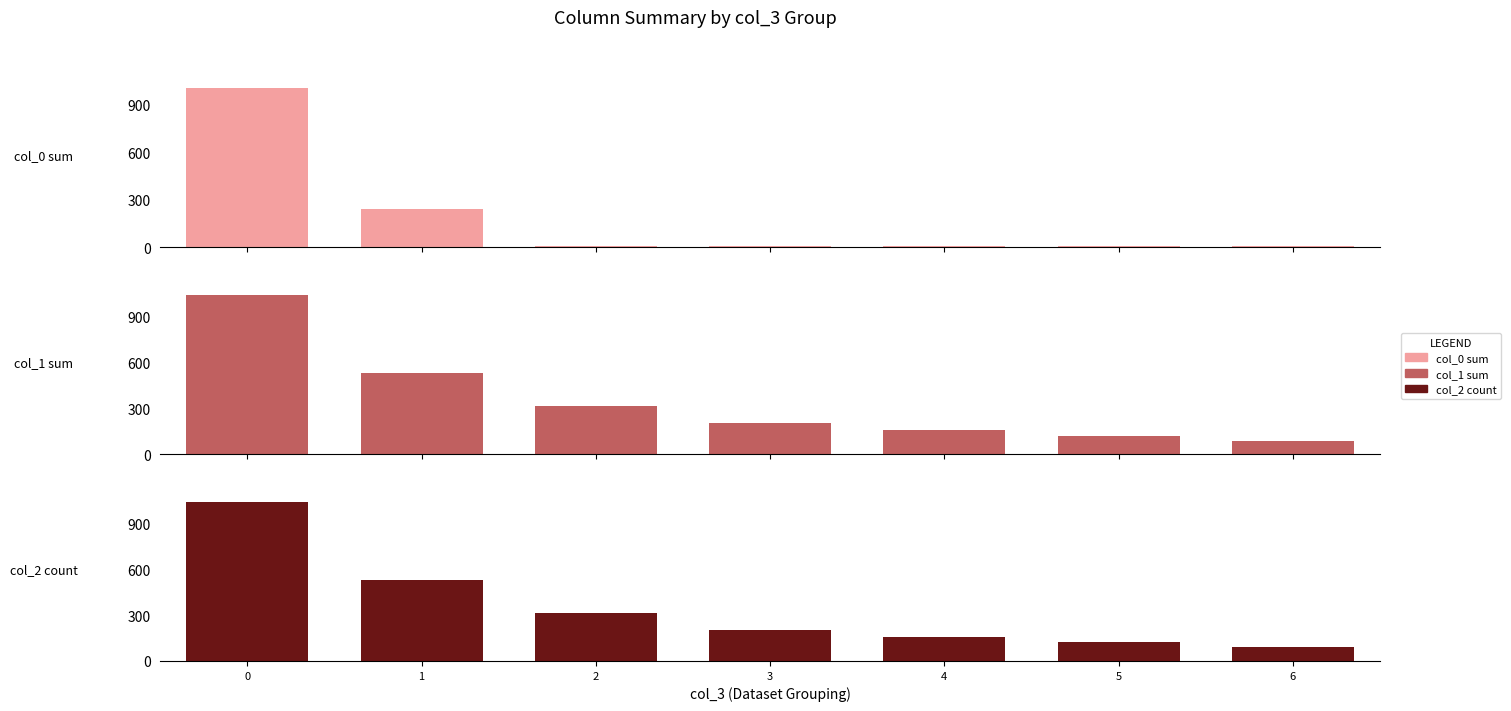

What is the difference between the second highest and second lowest values in the col_1 sum series?

410